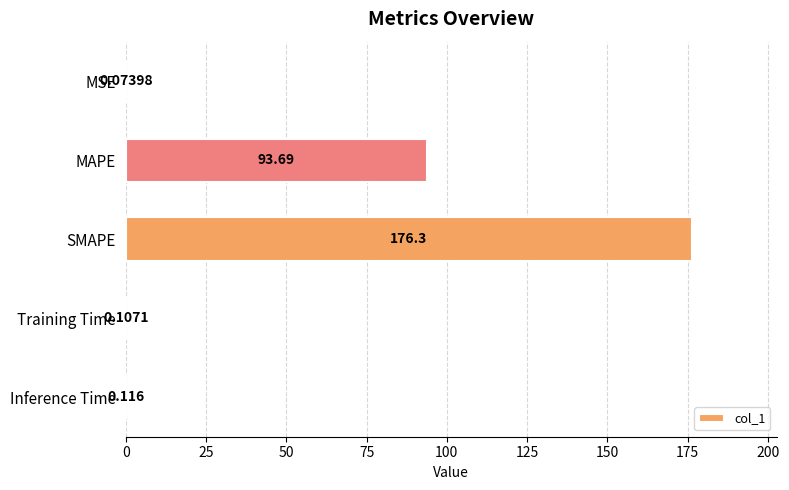

Which has a higher value, MSE or Training Time?

Training Time